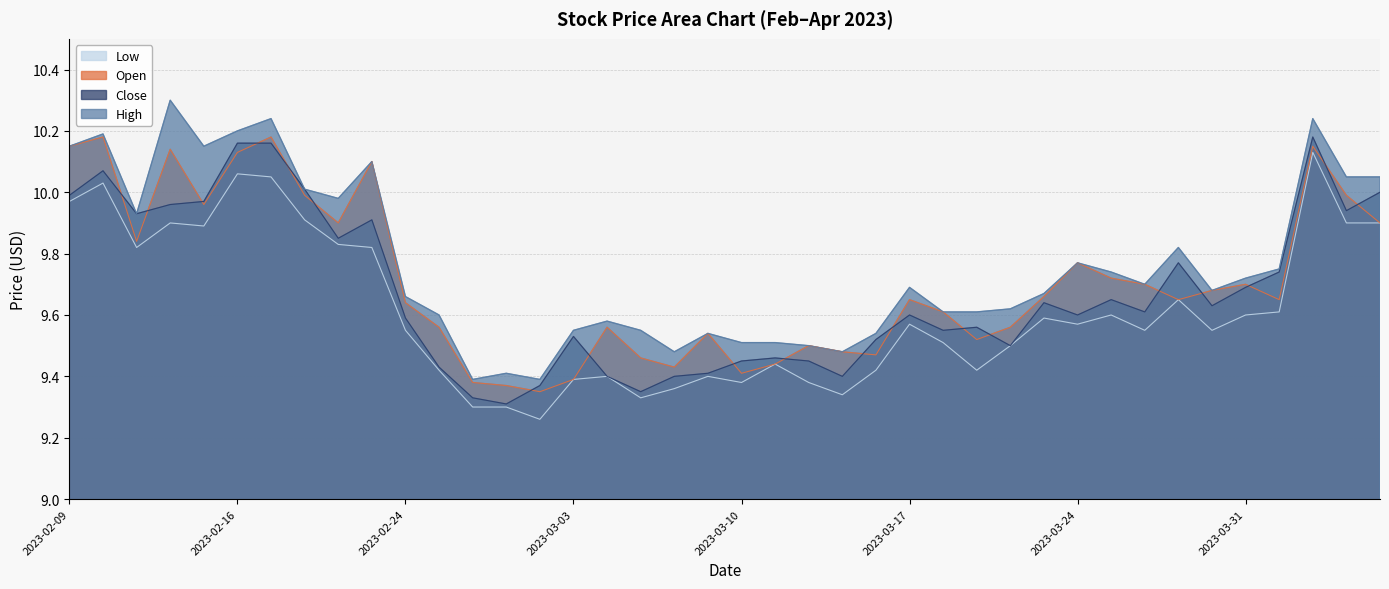

At which category is the sum across all series the highest?

2023-04-04